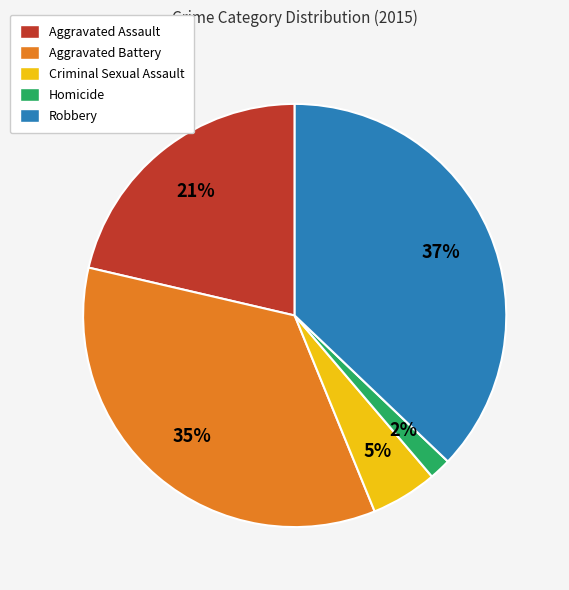

To the nearest percent, what is the combined percentage of Robbery and Aggravated Assault?

58%